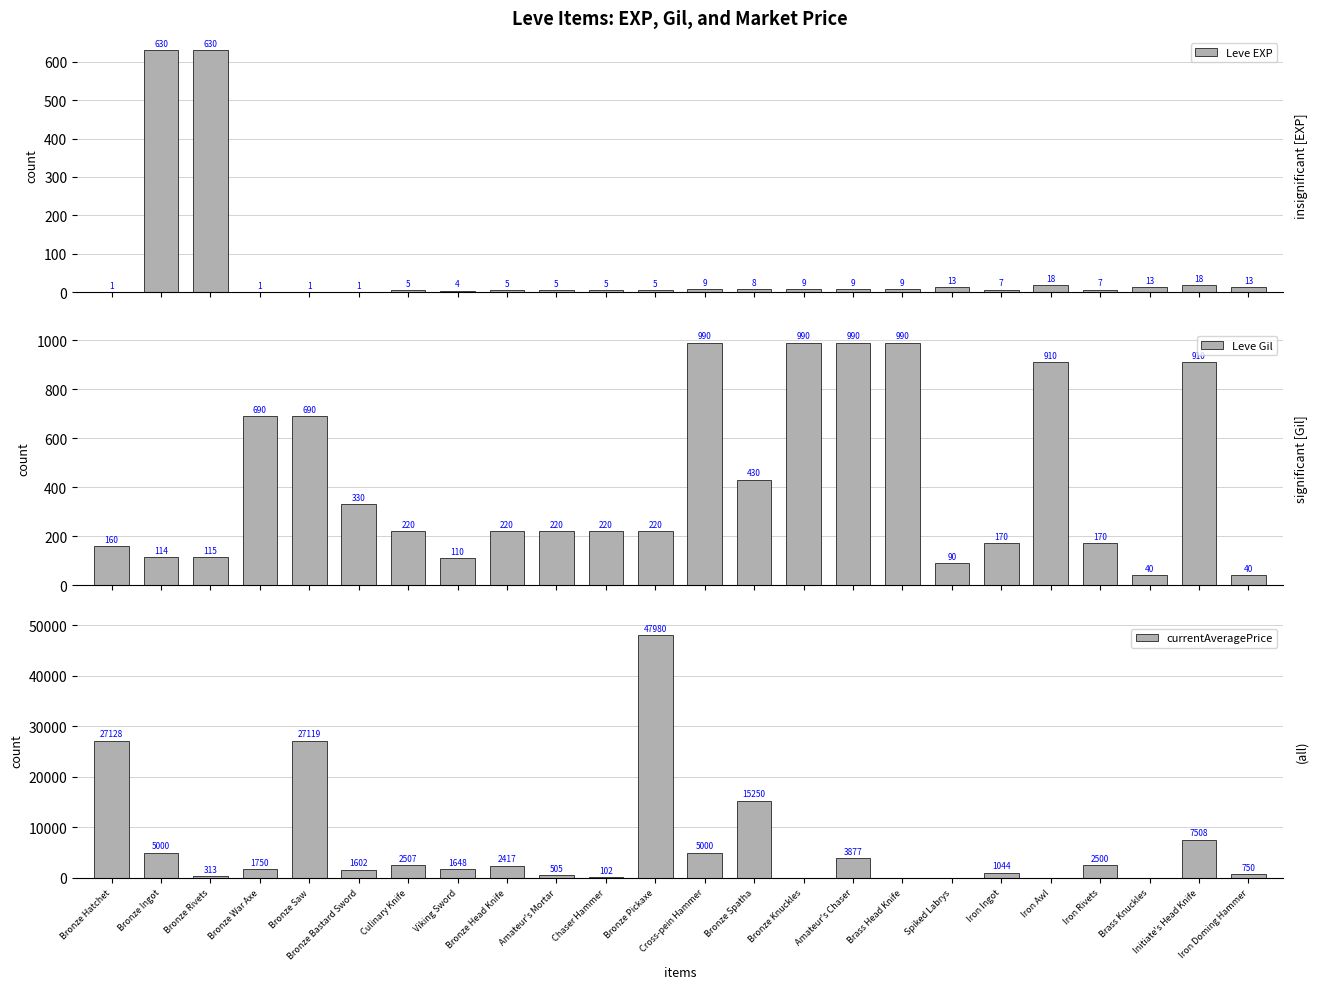

True or false: Leve Gil has a value of 40.0 at Iron Doming Hammer.

True